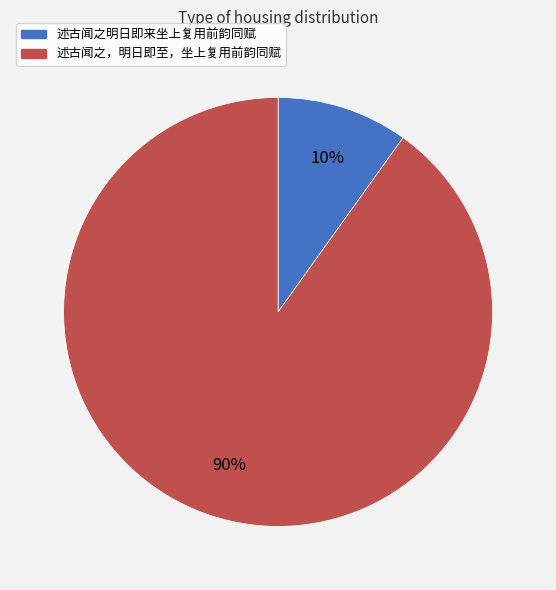

To the nearest percent, what is the difference between the largest and smallest slice percentages?

80%